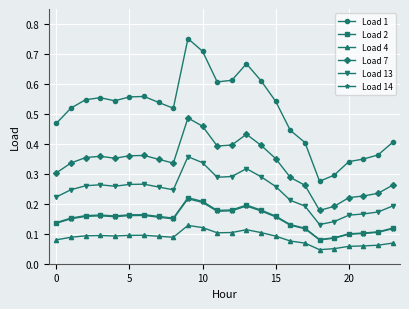

Count the Load 1 values in the range 0 to 1.

24